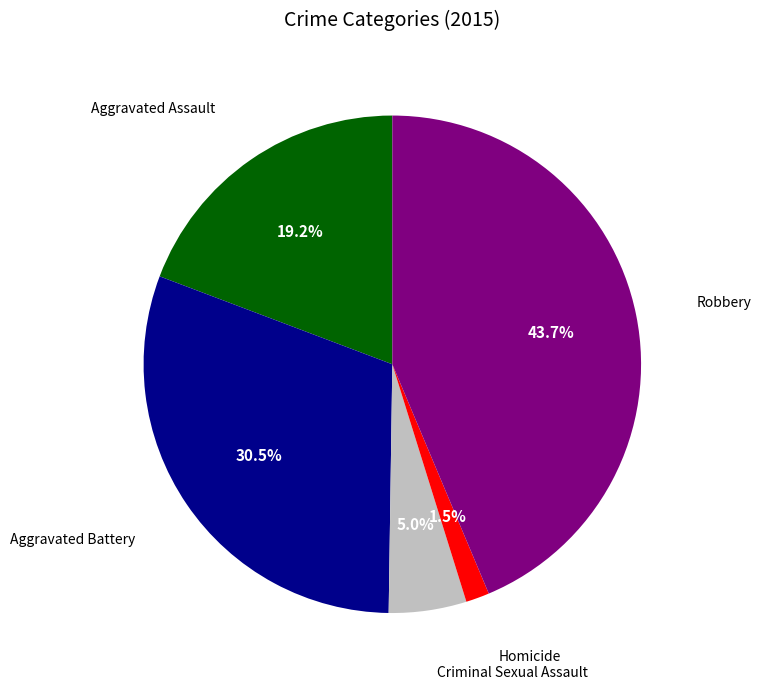

Does any single category account for the majority?

No